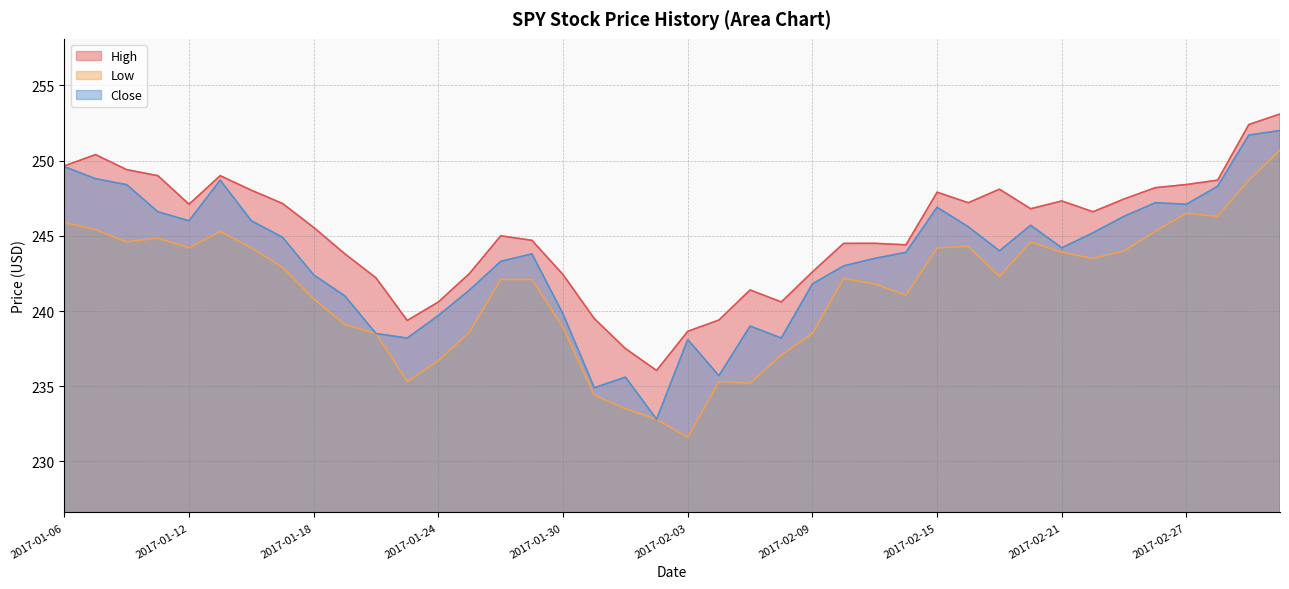

Count the number of categories in the chart.

40